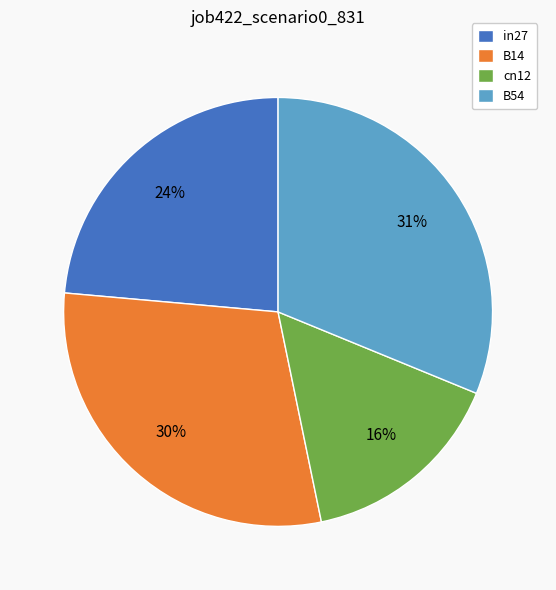

Rank the categories by value from lowest to highest.

cn12, in27, B14, B54